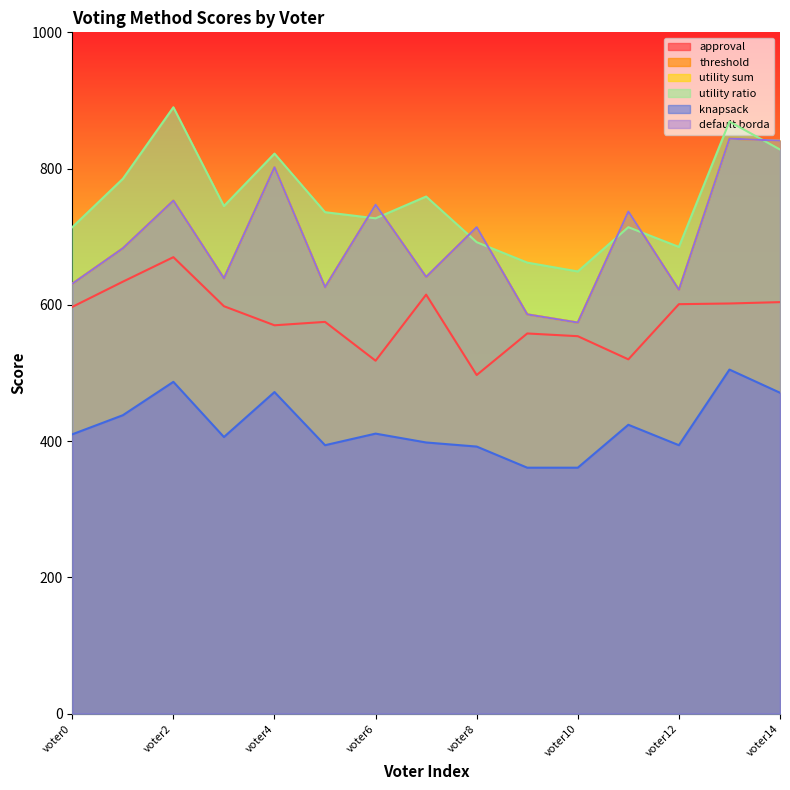

What is the sum of all threshold values?

10440